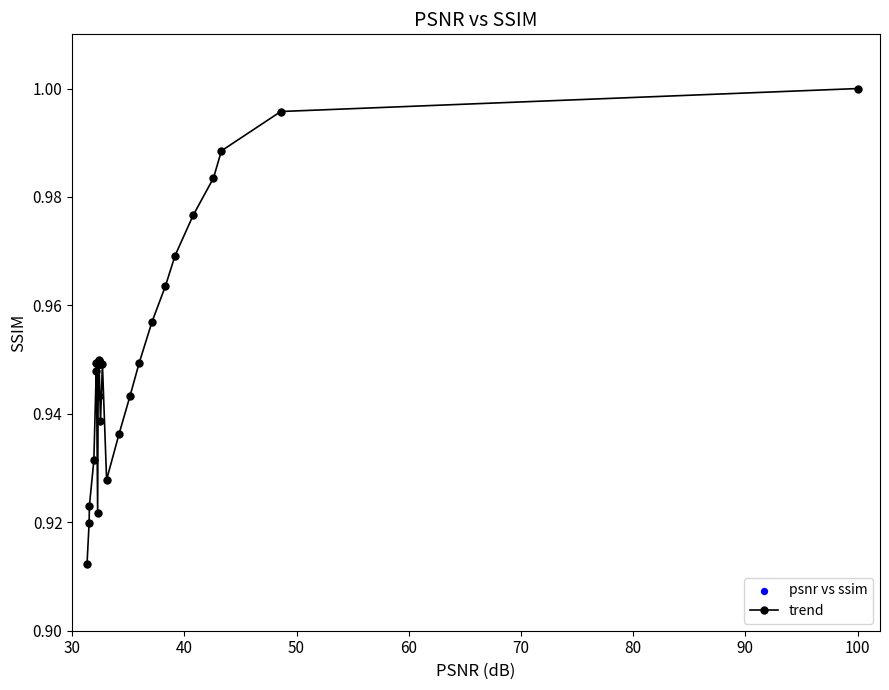

True or false: there are more than 2 points higher than both neighbors.

True